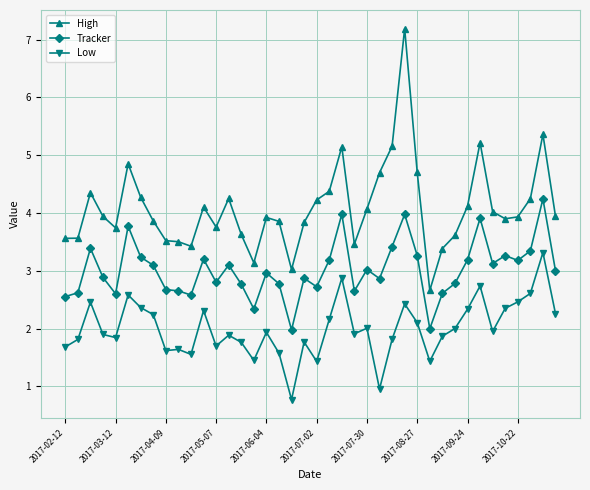

What is the highest value of the High series?

7.2